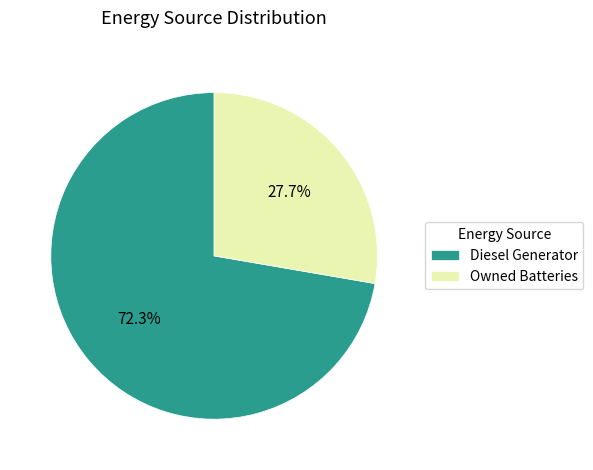

Between Diesel Generator and Owned Batteries, which is larger?

Diesel Generator